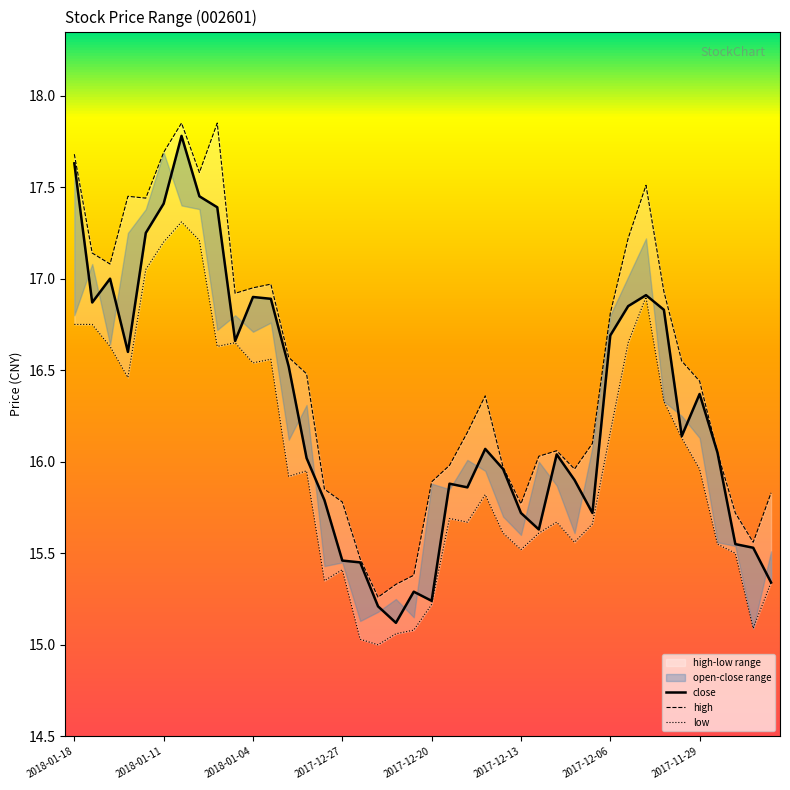

How many interior local peaks does the close series have?

9